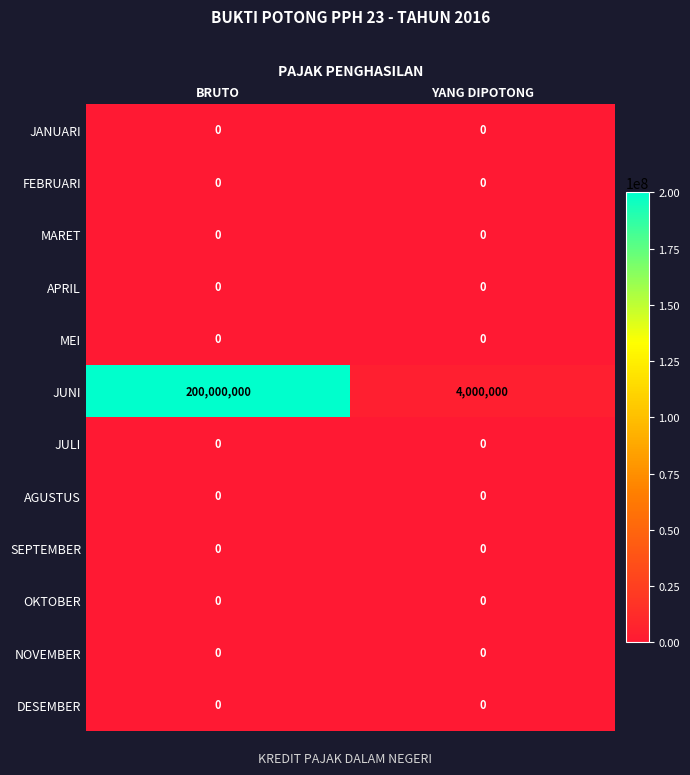

What is the total value across all series at BRUTO?

200000000